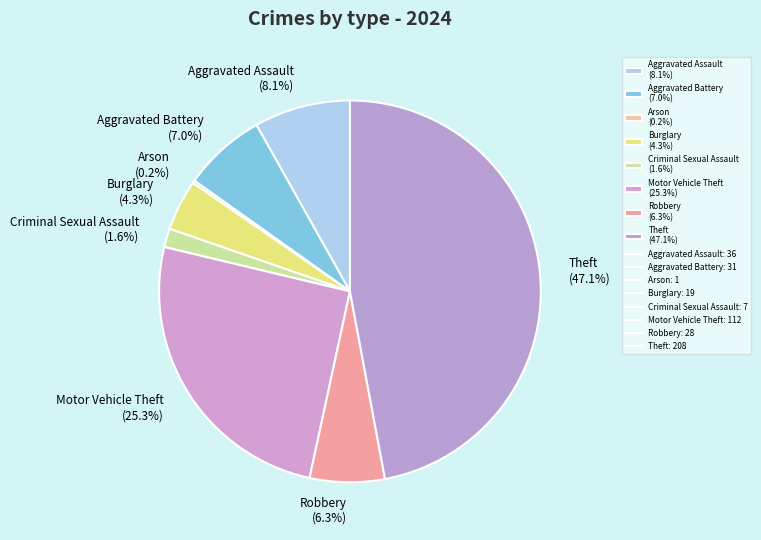

How much of the chart is everything except Criminal Sexual Assault (1.6%)?

98.4%